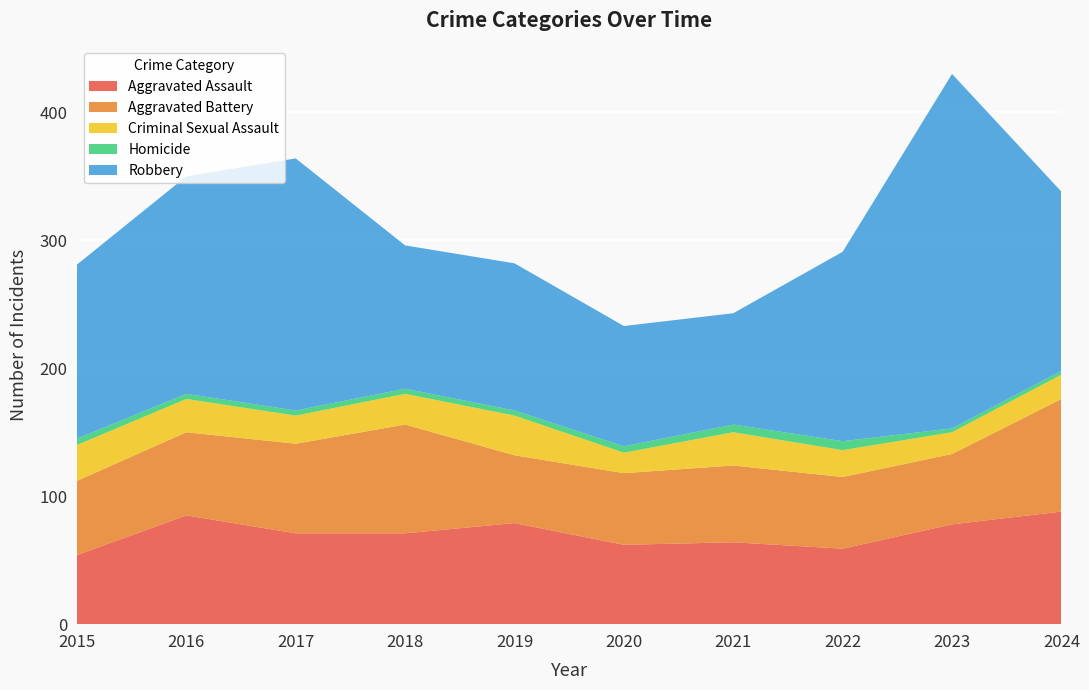

Reading right to left, transcribe all the data shown in this chart.

Aggravated Assault: 2024=88	2023=78	2022=59	2021=64	2020=62	2019=79	2018=71	2017=71	2016=85	2015=54
Aggravated Battery: 2024=88	2023=55	2022=56	2021=60	2020=56	2019=53	2018=85	2017=70	2016=65	2015=58
Criminal Sexual Assault: 2024=19	2023=17	2022=21	2021=26	2020=16	2019=31	2018=24	2017=22	2016=26	2015=28
Homicide: 2024=3	2023=3	2022=7	2021=6	2020=5	2019=4	2018=4	2017=4	2016=4	2015=5
Robbery: 2024=140	2023=277	2022=148	2021=87	2020=94	2019=115	2018=112	2017=197	2016=170	2015=136